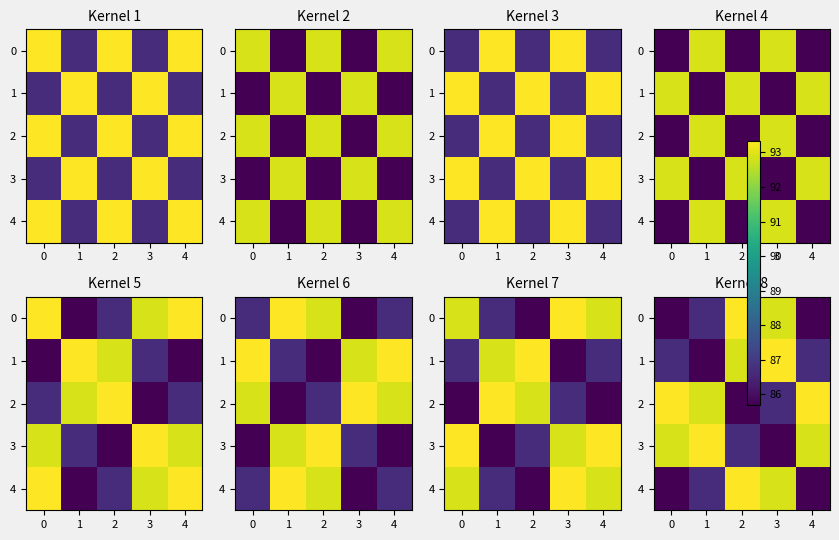

What is the maximum value for 4?

93.3